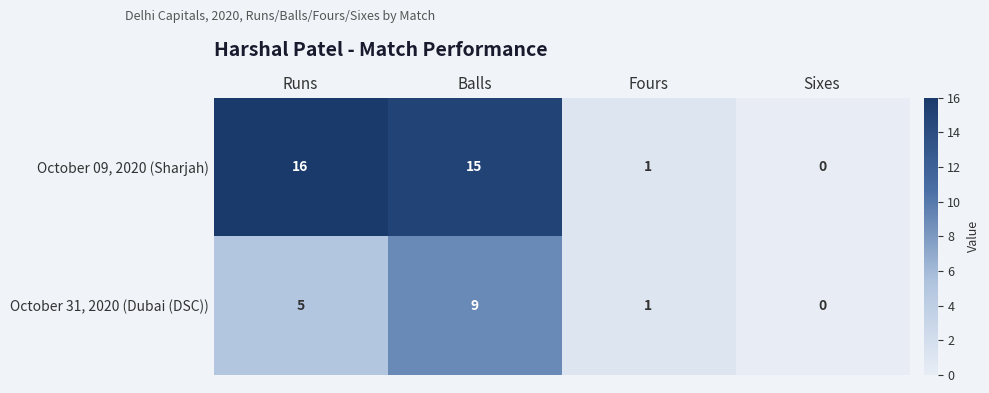

Reading left to right, what are all the values shown in this chart?

October 09, 2020 (Sharjah): 16	15	1	0
October 31, 2020 (Dubai (DSC)): 5	9	1	0